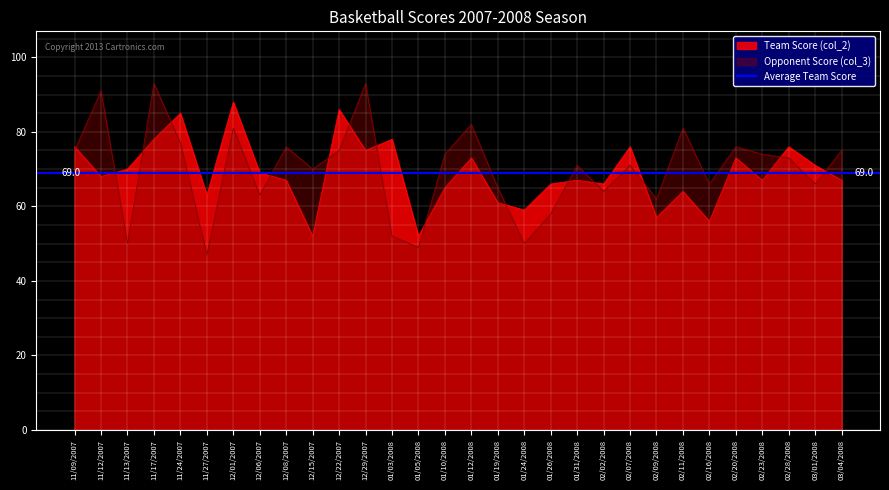

How many values in the Opponent Score (col_3) series are below 73?

15